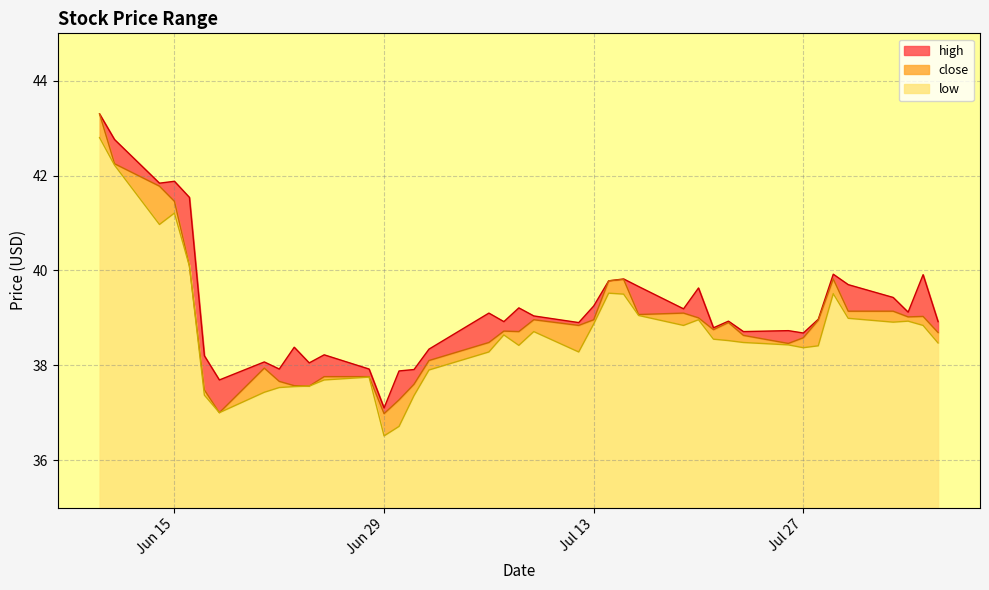

Where is close nearest to the value 40?

2021-06-16